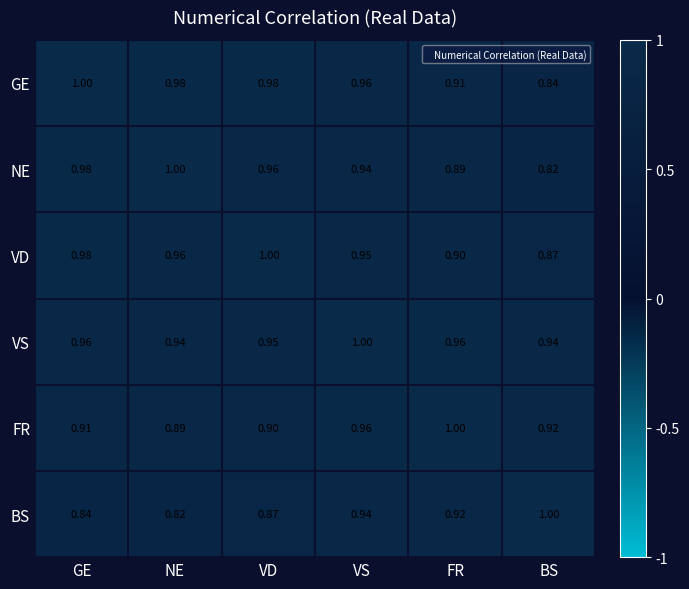

Where is VD nearest to the value 0?

BS